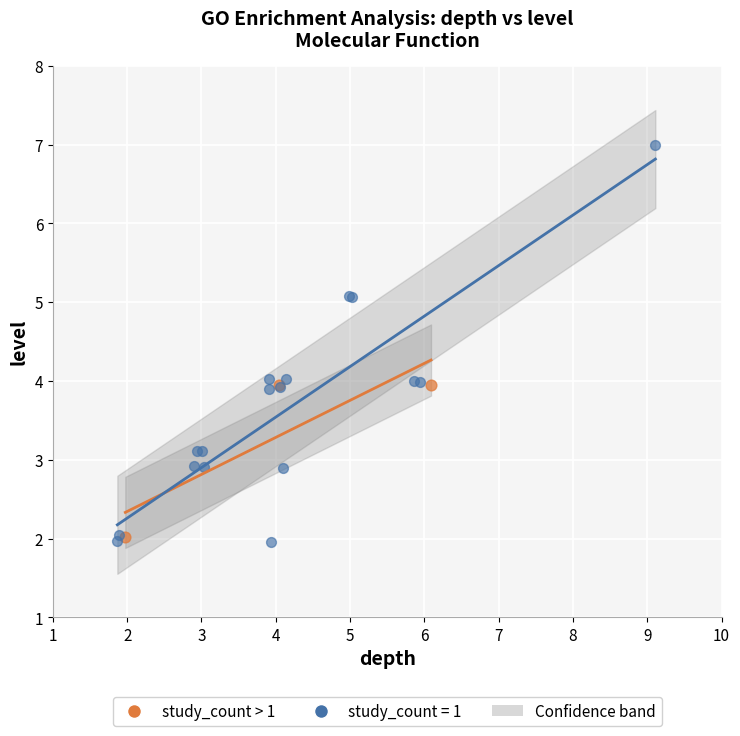

Which series has the widest spread of Y values?

study_count = 1